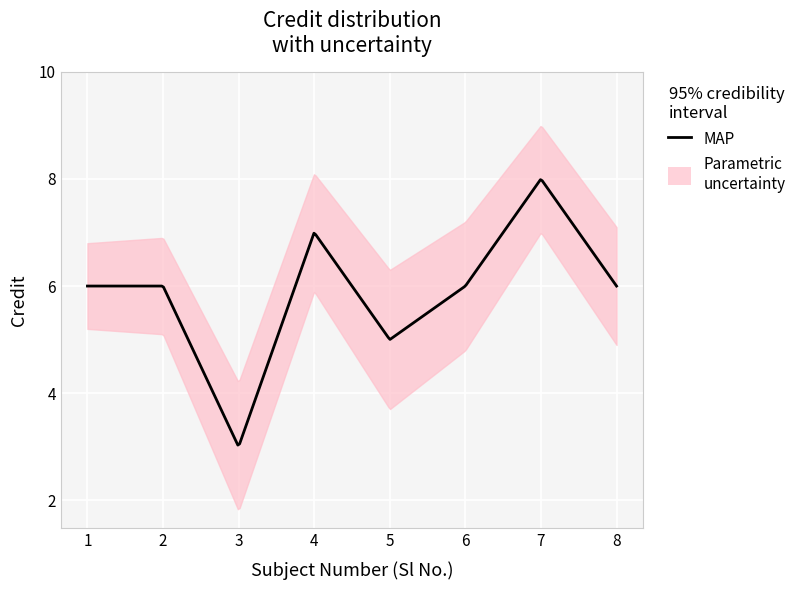

At which category does the chart reach its minimum across all series?

3